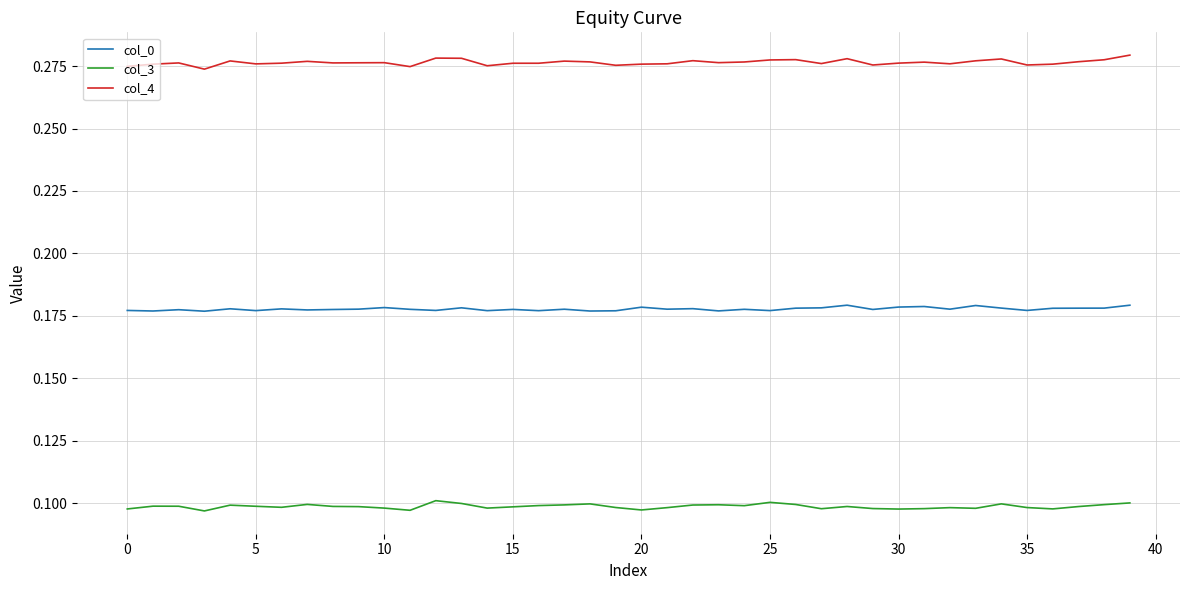

True or false: col_0 and col_4 cross at least once.

False